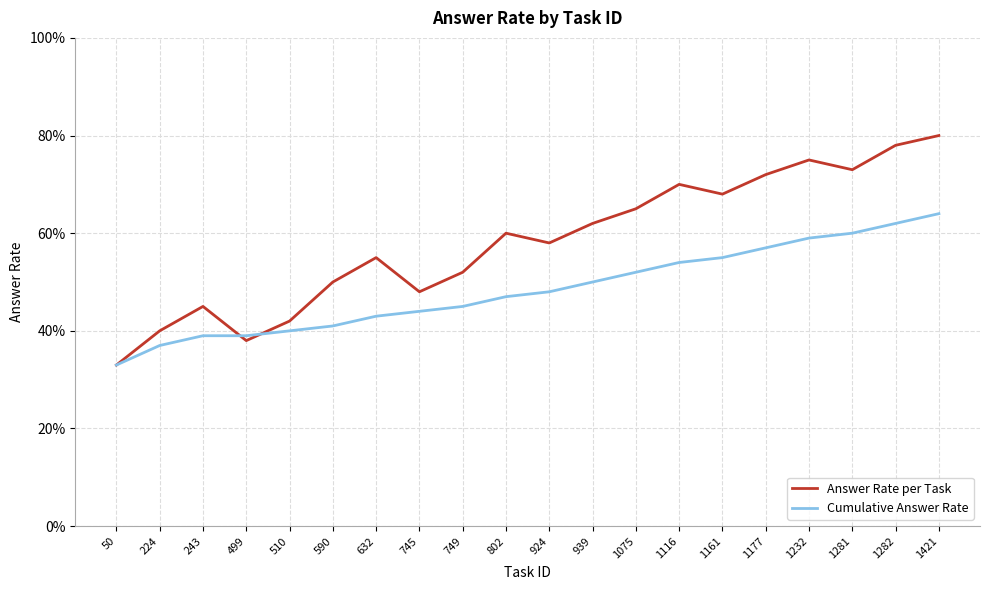

What are all the series names shown in the legend?

Answer Rate per Task, Cumulative Answer Rate